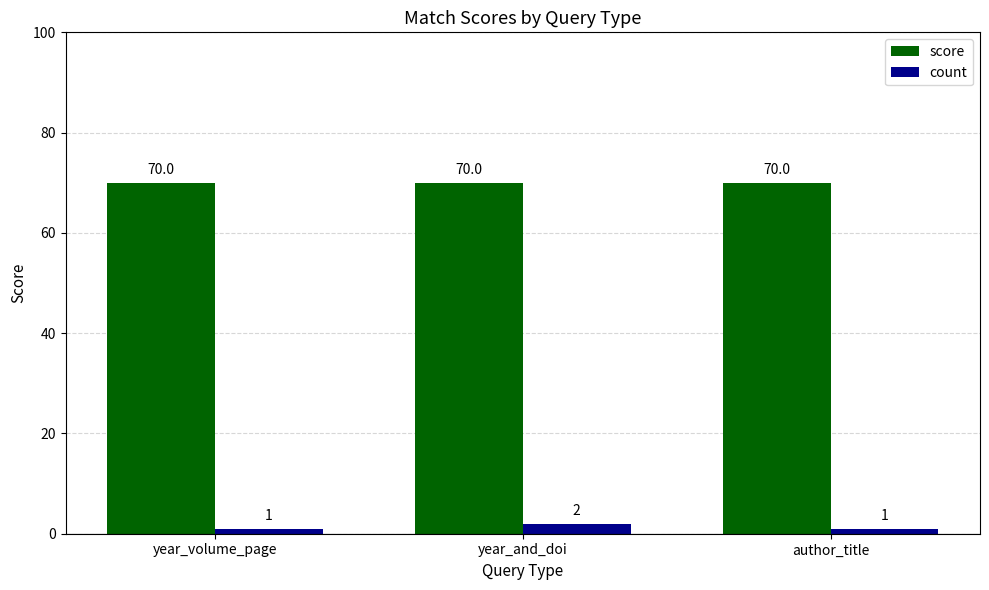

Which series has the largest total across all categories?

score